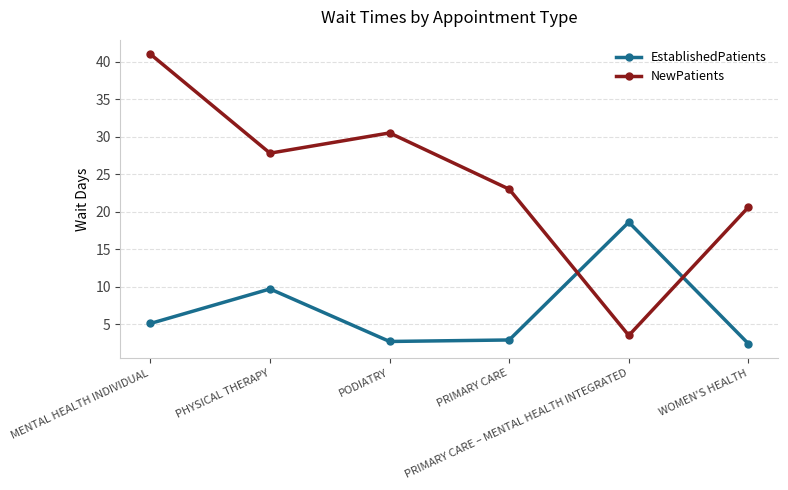

What is the minimum value for NewPatients?

3.5